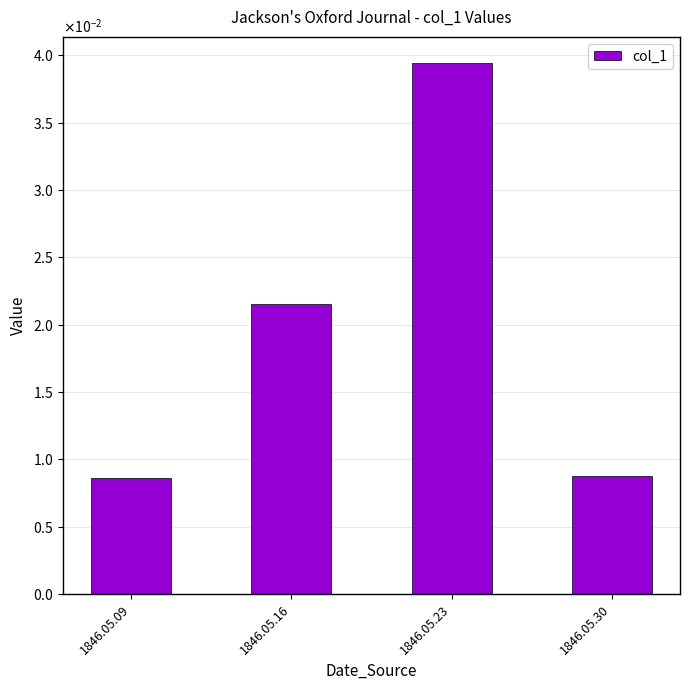

The chart shows a value of 0.0 at 1846.05.16. True or false?

True